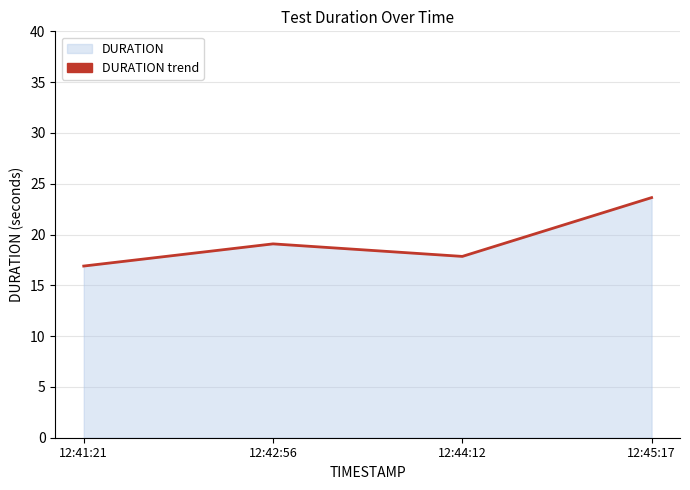

True or false: the data shows 23.6 at 12:45:17.

True